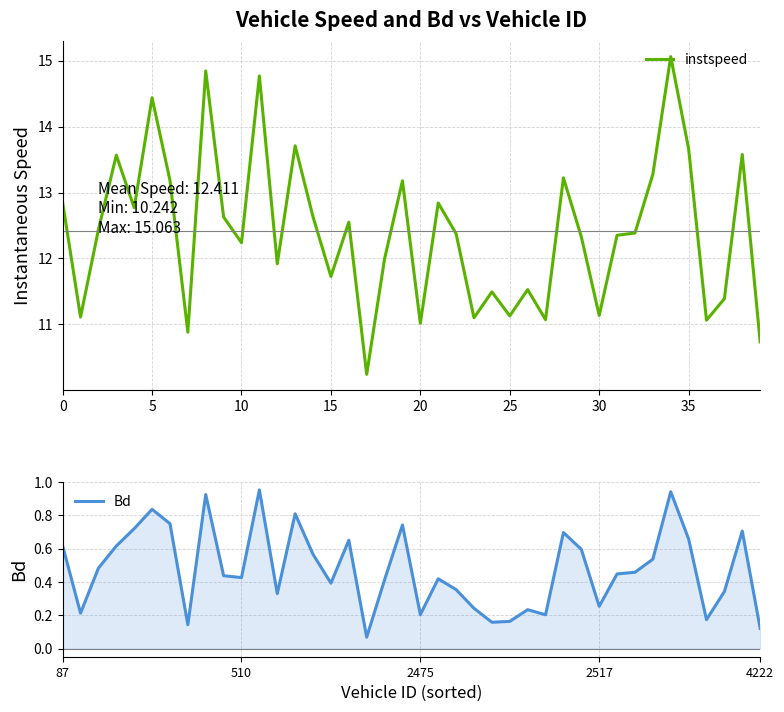

Is the value of instspeed at 9 greater than the value of Bd at 24?

Yes